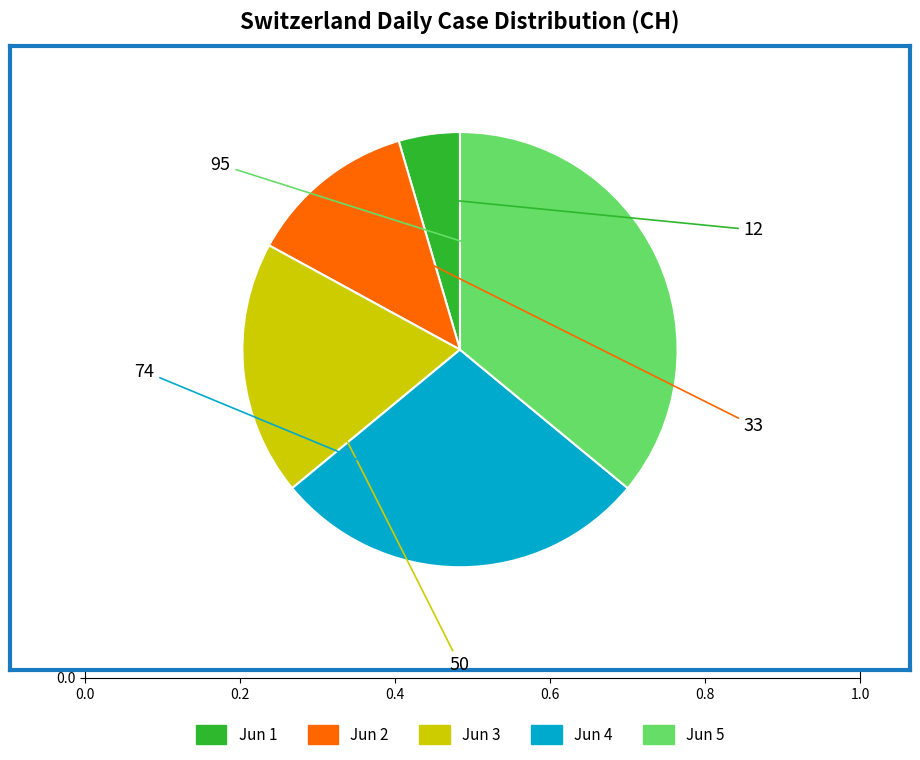

Count the number of slices in the pie.

5